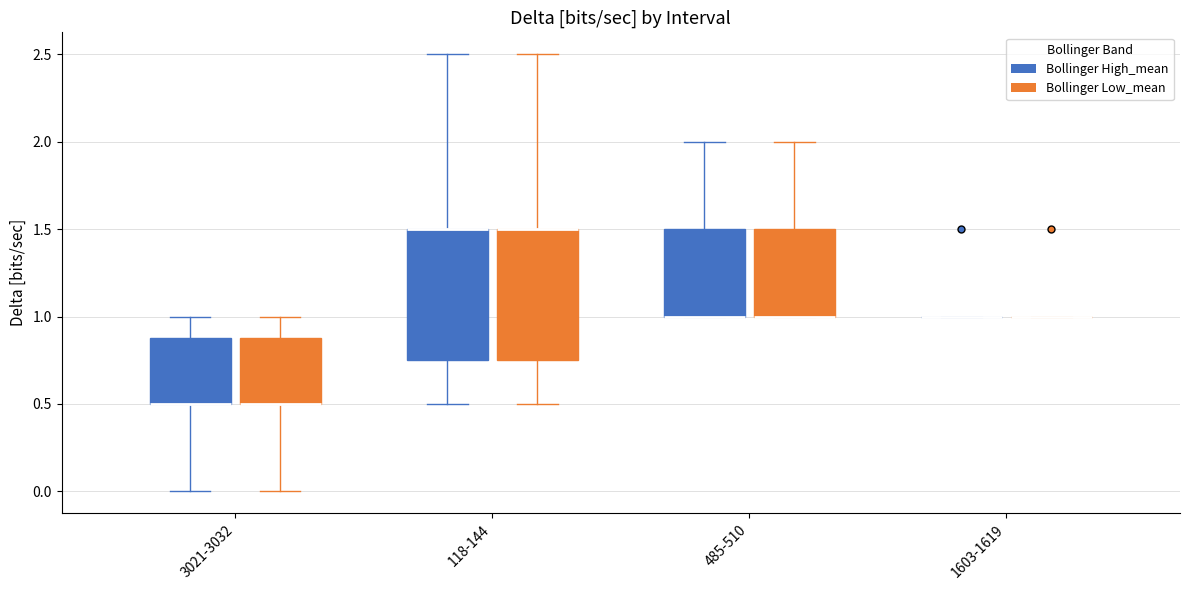

Where does the upper whisker of the box for 485-510 (Bollinger Low_mean) end on the y-axis? The values are not printed on the chart, so give them approximately, as read against the axis.

2.00